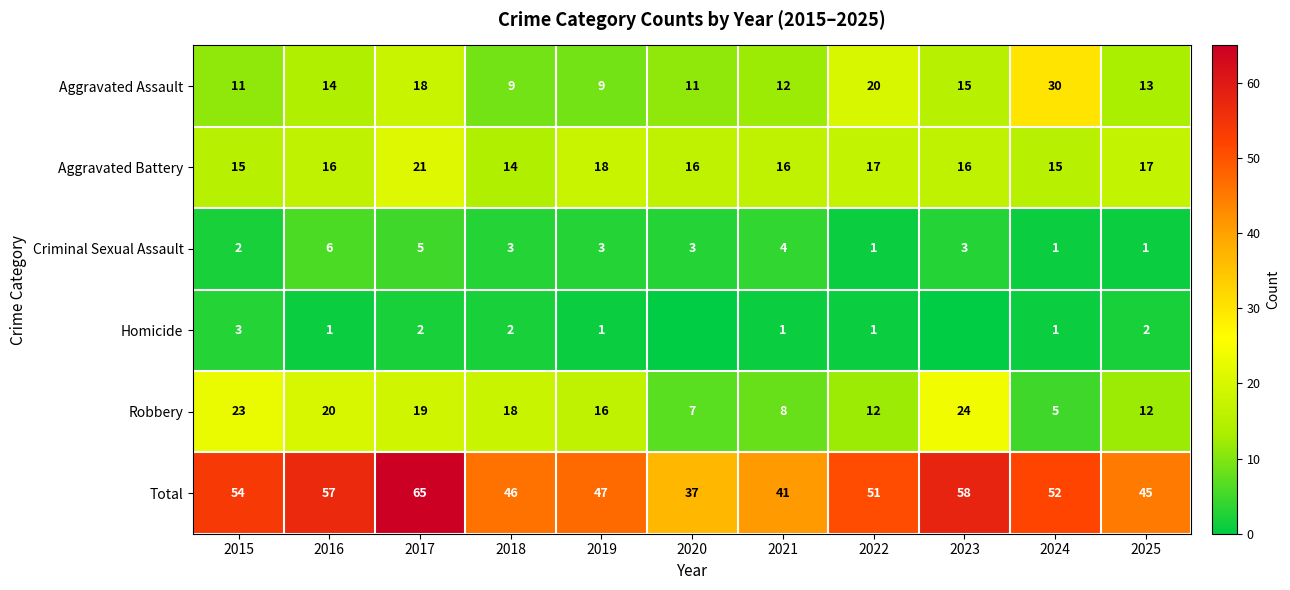

Count the Aggravated Battery values in the range 15 to 17.

8